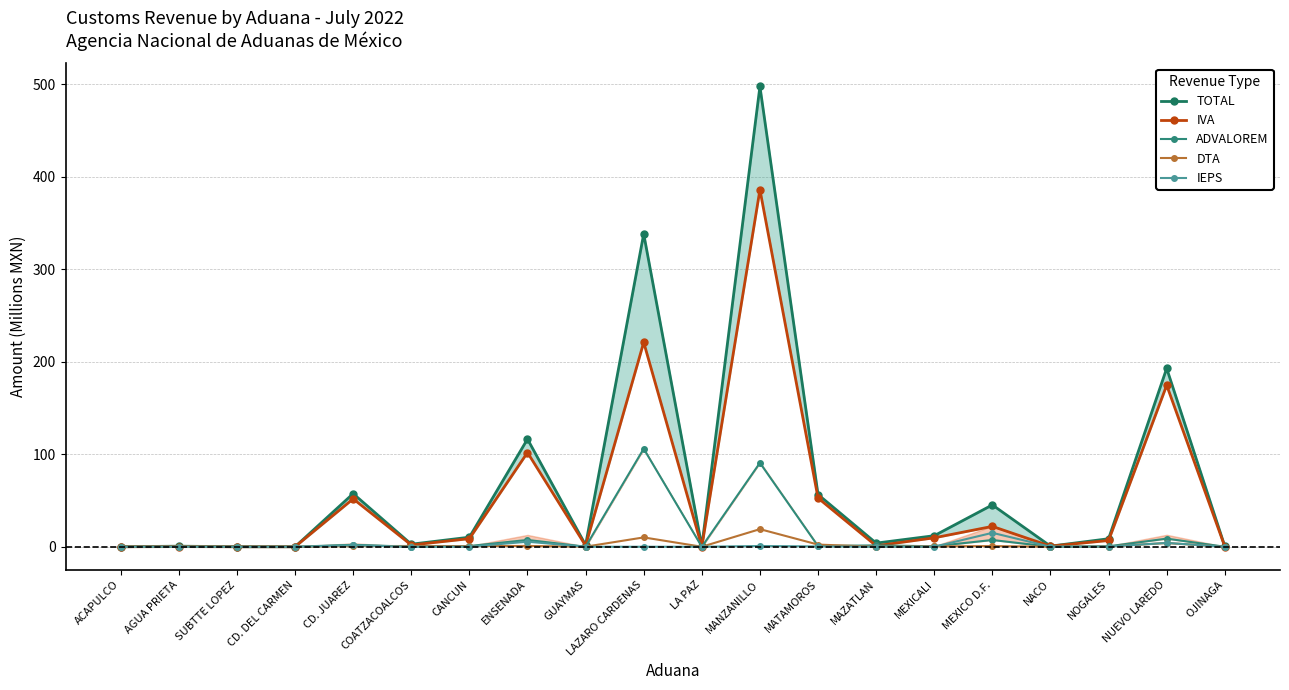

Is the value of ADVALOREM at OJINAGA greater than the value of DTA at LA PAZ?

Yes